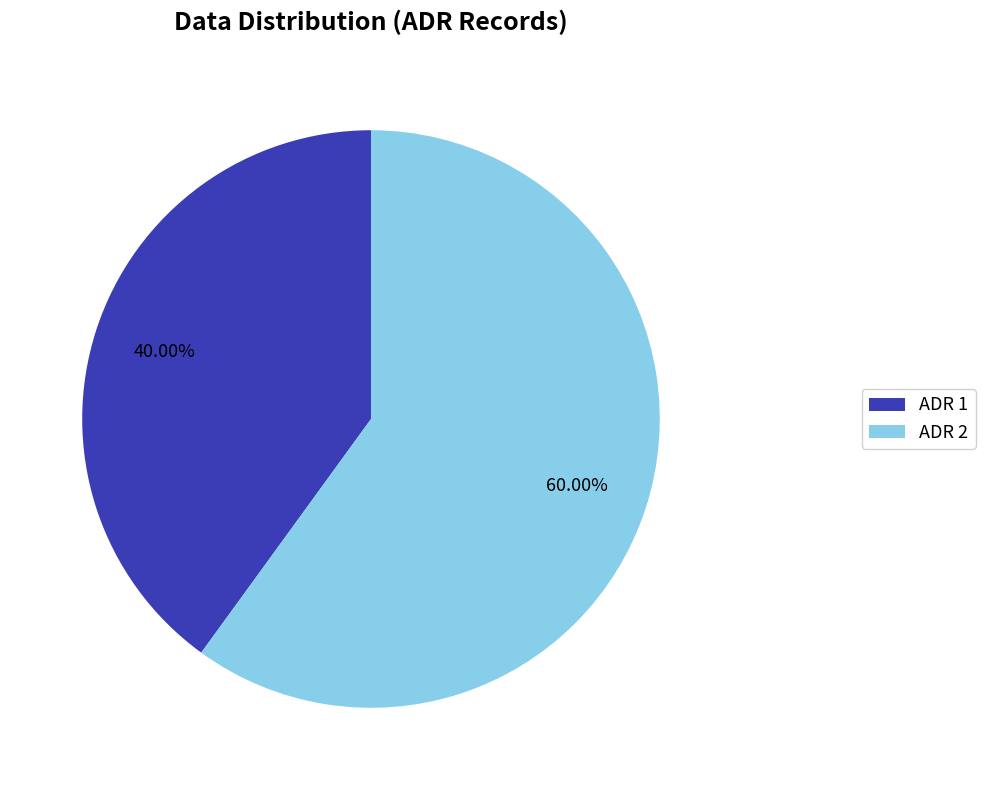

Rank the categories by value from highest to lowest.

ADR 2, ADR 1